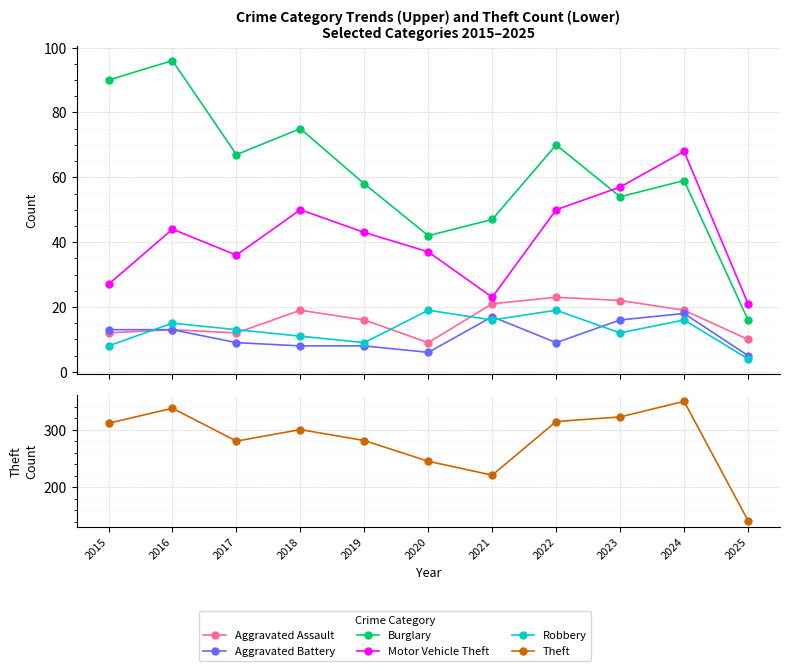

How many lines are shown in the chart?

6